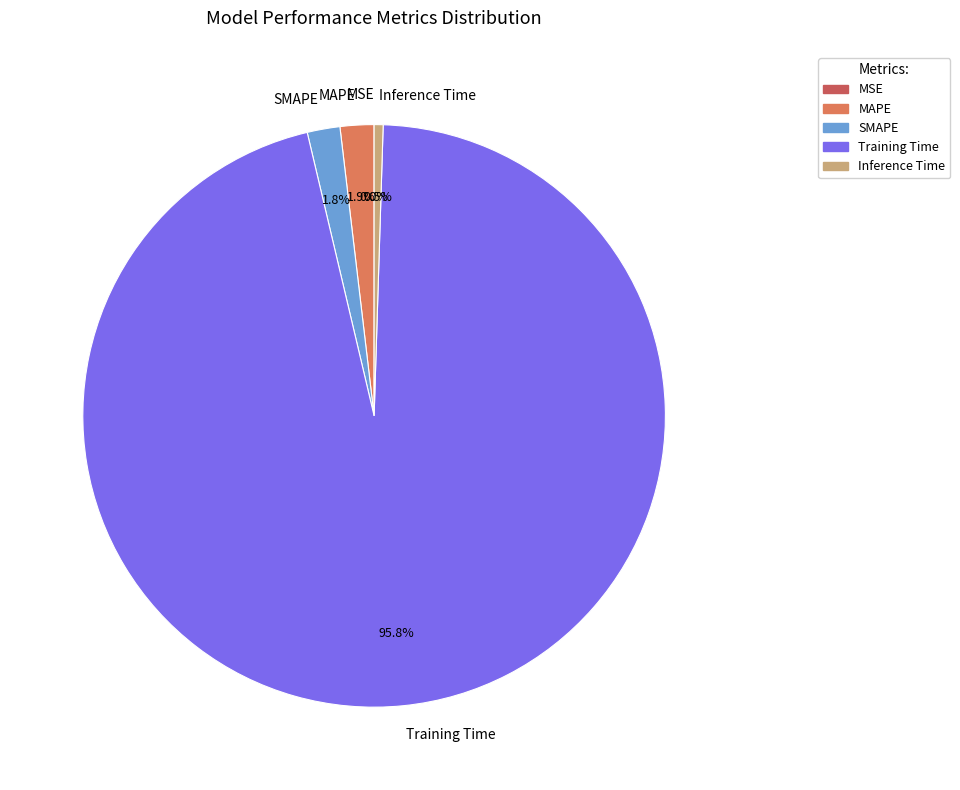

Which category accounts for the majority?

Training Time